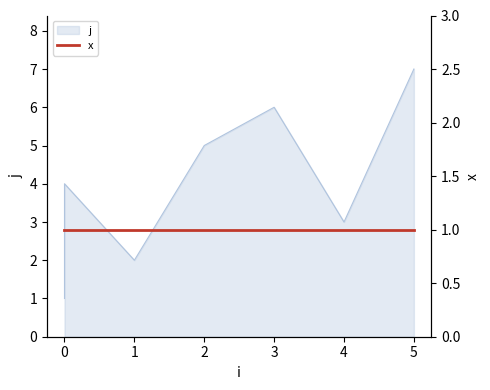

What is the greatest value displayed?

7